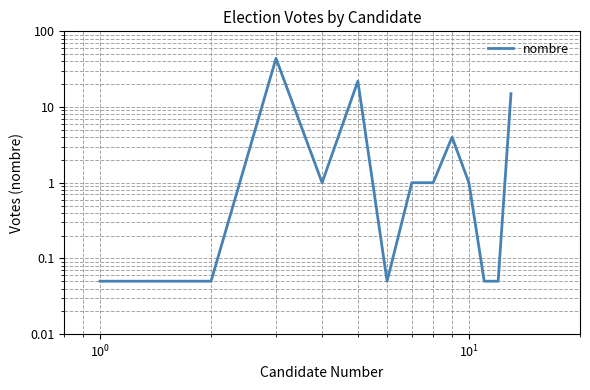

What is the difference between the maximum and minimum values?

44.0